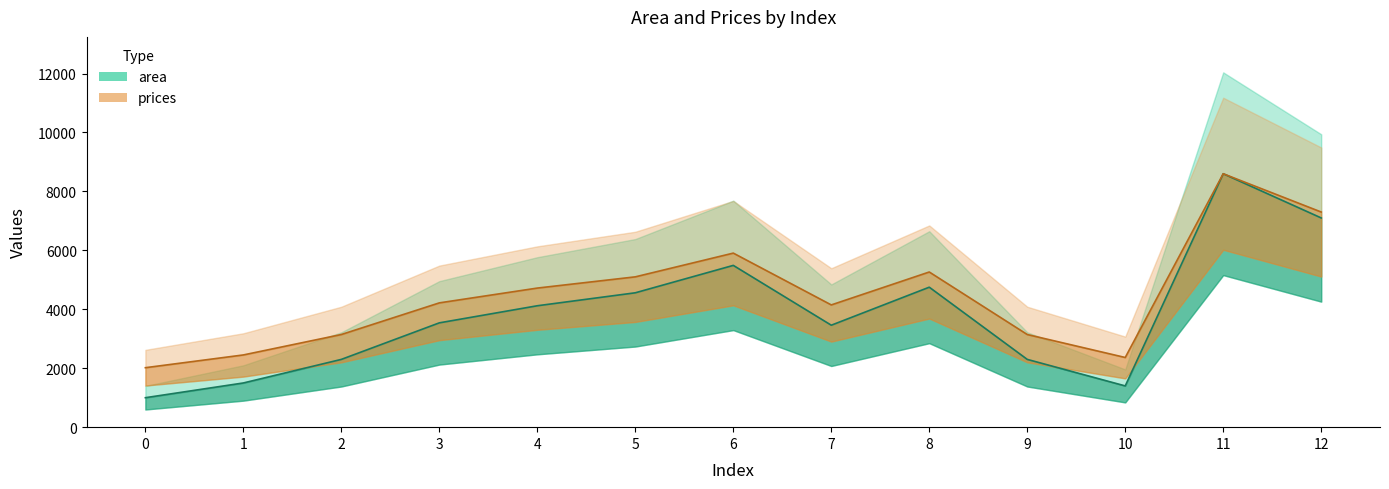

What is the smallest value displayed?

1000.0